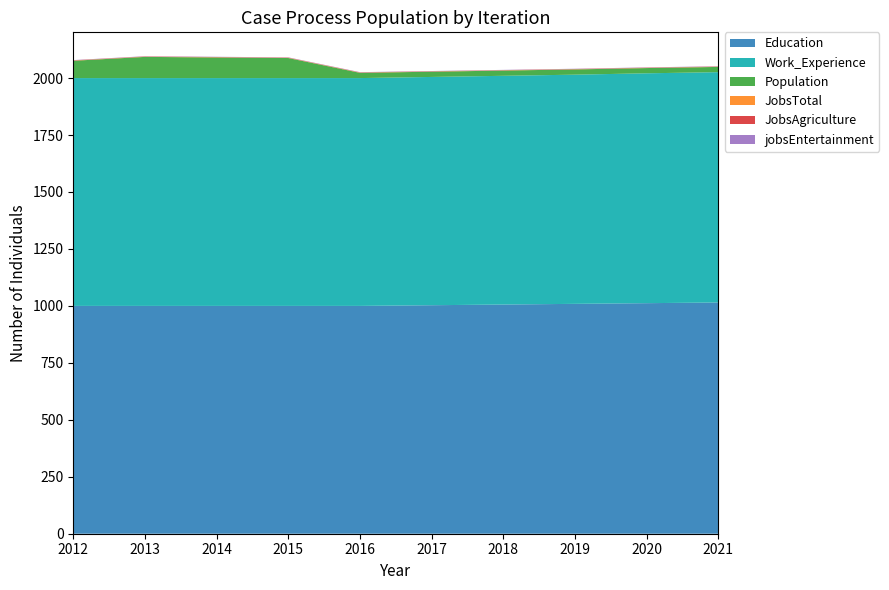

Reading left to right, what are all the values shown in this chart?

Education: 1000	1000	1000	1000	1003	1006	1009	1012	1015
Work_Experience: 1000	1000	1000	1000	1002	1004	1006	1009	1011
Population: 76	93	88	23	23	23	23	23	23
JobsTotal: 1	1	1	1	1	1	1	1	1
JobsAgriculture: 1	1	1	1	1	1	1	1	1
jobsEntertainment: 1	1	1	1	1	1	1	1	1